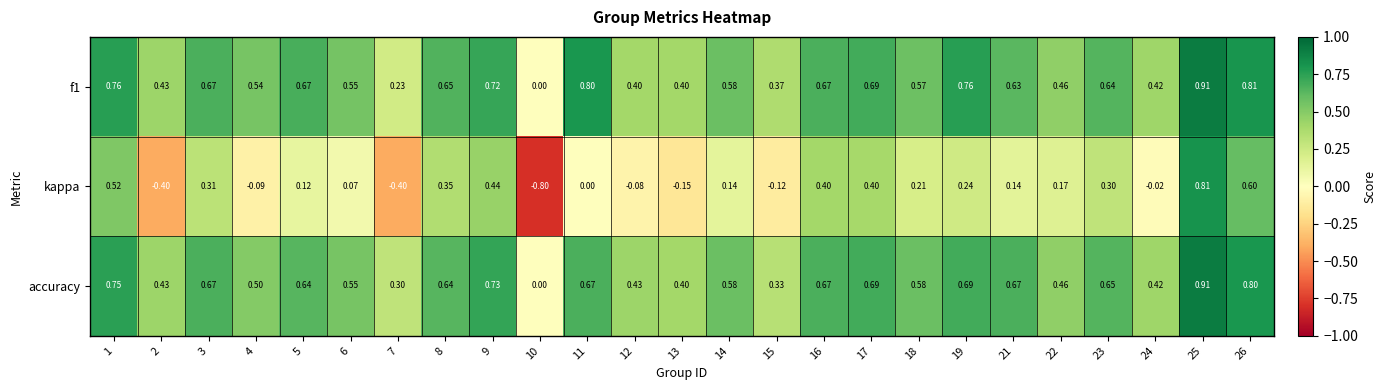

Which series has the largest range (max minus min)?

kappa